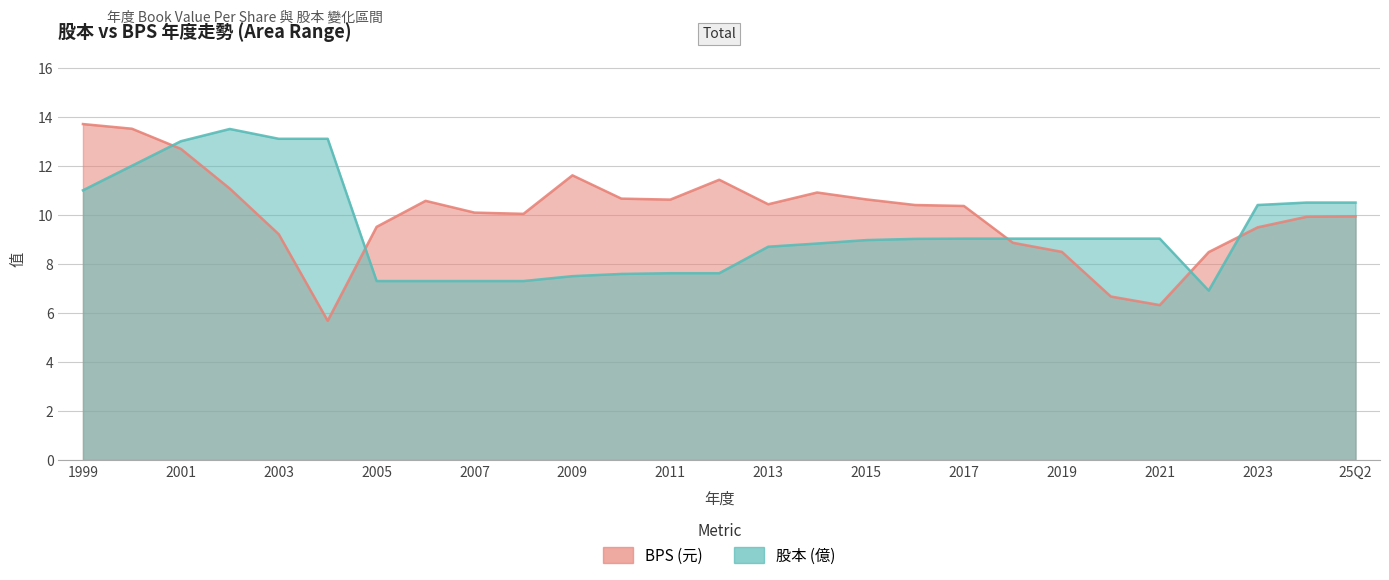

How many times do 股本 and BPS cross each other?

5